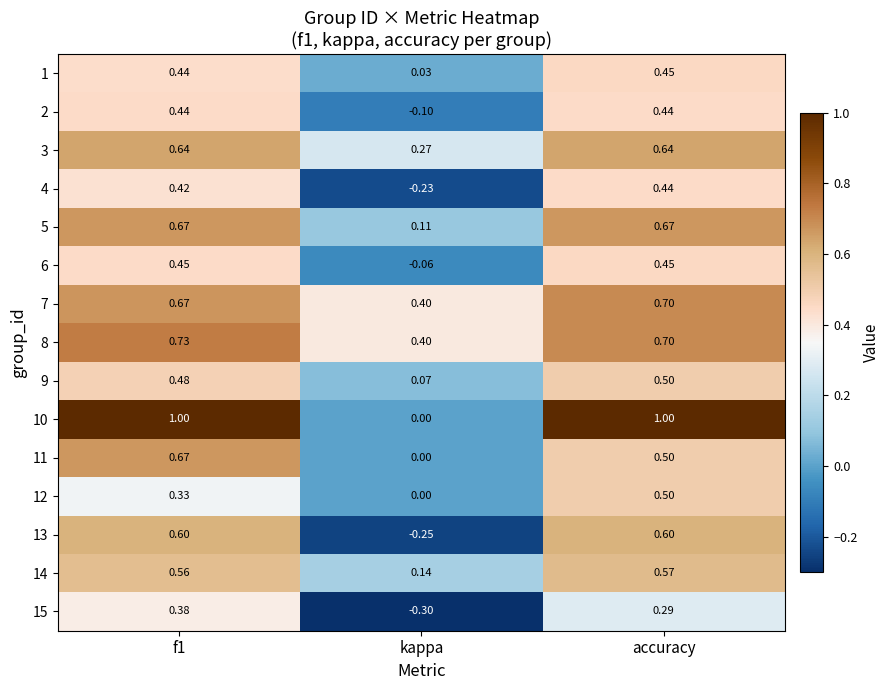

At which label is 14 closest to 0?

kappa